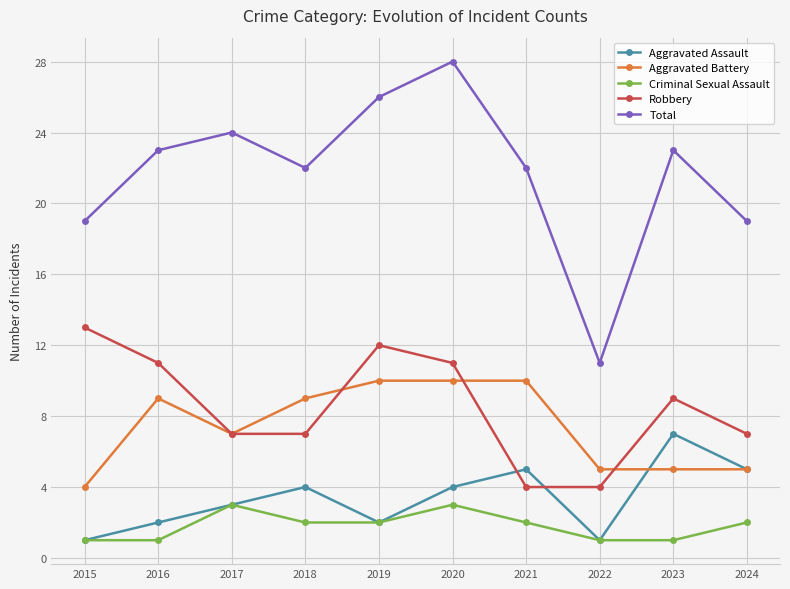

Reading left to right, list all the values displayed in this chart.

Aggravated Assault: 2015=1	2016=2	2017=3	2018=4	2019=2	2020=4	2021=5	2022=1	2023=7	2024=5
Aggravated Battery: 2015=4	2016=9	2017=7	2018=9	2019=10	2020=10	2021=10	2022=5	2023=5	2024=5
Criminal Sexual Assault: 2015=1	2016=1	2017=3	2018=2	2019=2	2020=3	2021=2	2022=1	2023=1	2024=2
Robbery: 2015=13	2016=11	2017=7	2018=7	2019=12	2020=11	2021=4	2022=4	2023=9	2024=7
Total: 2015=19	2016=23	2017=24	2018=22	2019=26	2020=28	2021=22	2022=11	2023=23	2024=19